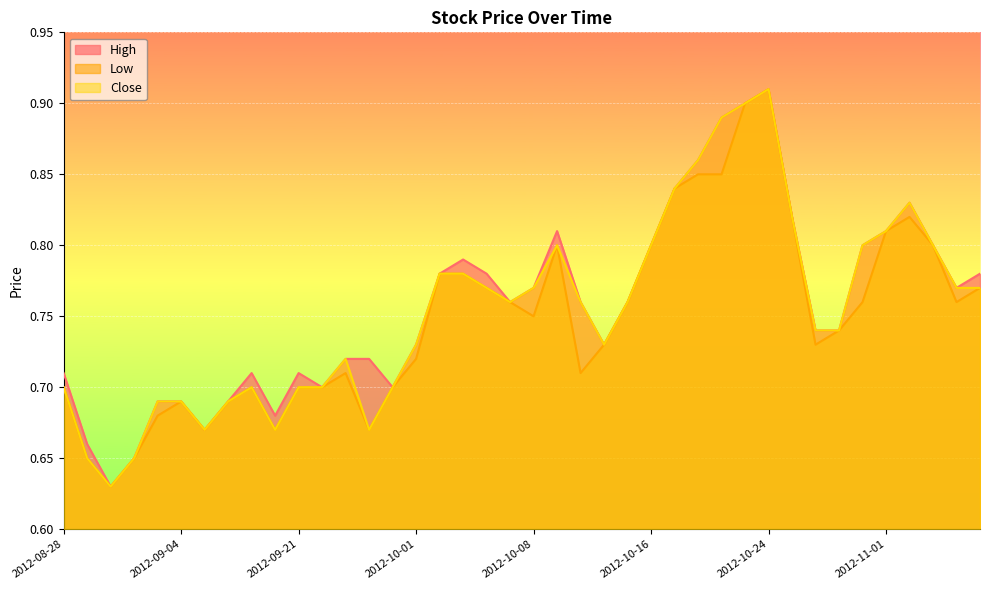

What position from the left is 2012-10-02?

17